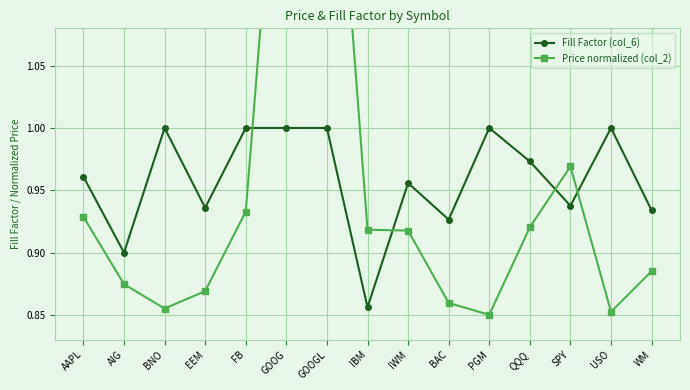

What is the difference between the maximum and second lowest values in the Fill Factor (col_6) series?

0.1